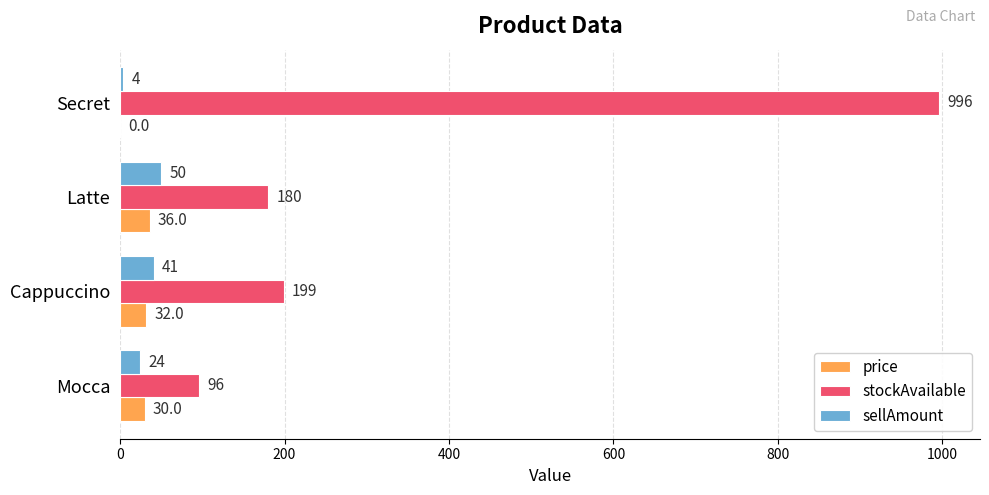

How many sellAmount values are between 24 and 50?

3